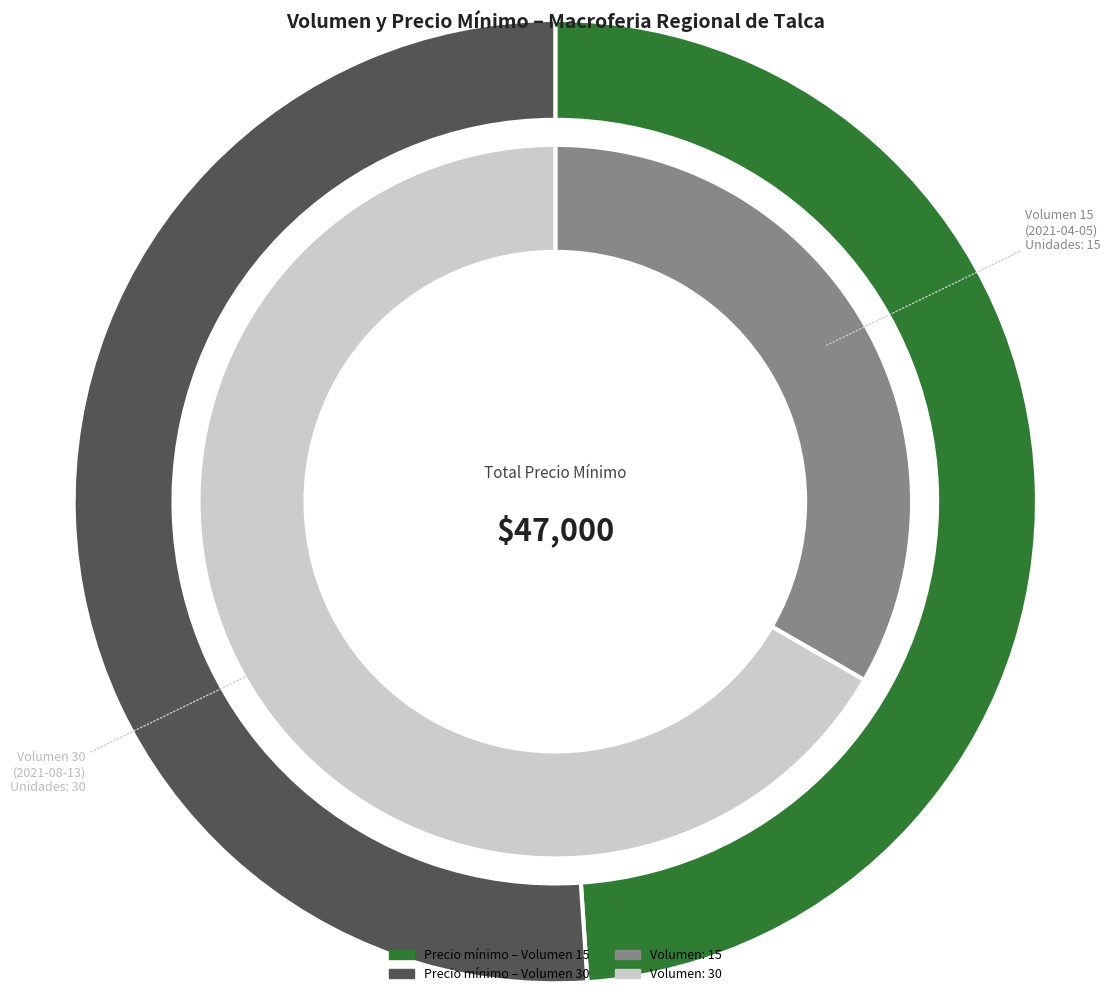

What is the spread (max minus min) of values at 15?

22985